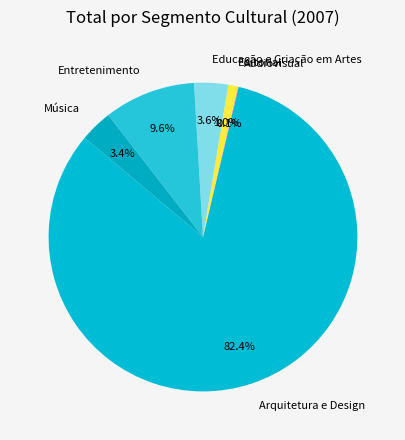

What percentage is NOT represented by Editorial?

99.0%